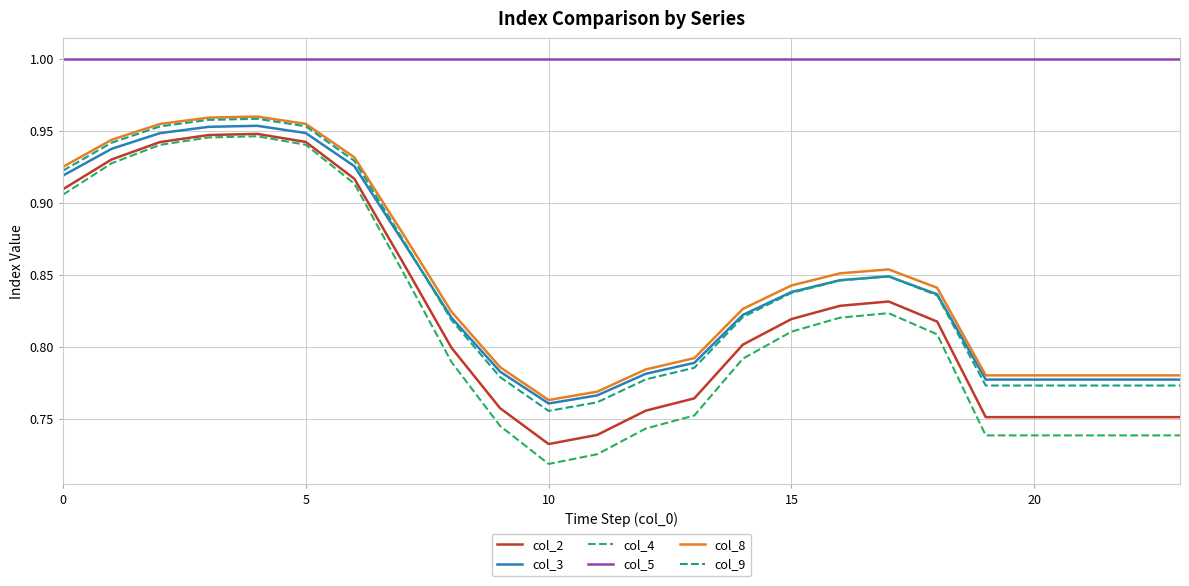

Which series has the largest total across all categories?

col_5